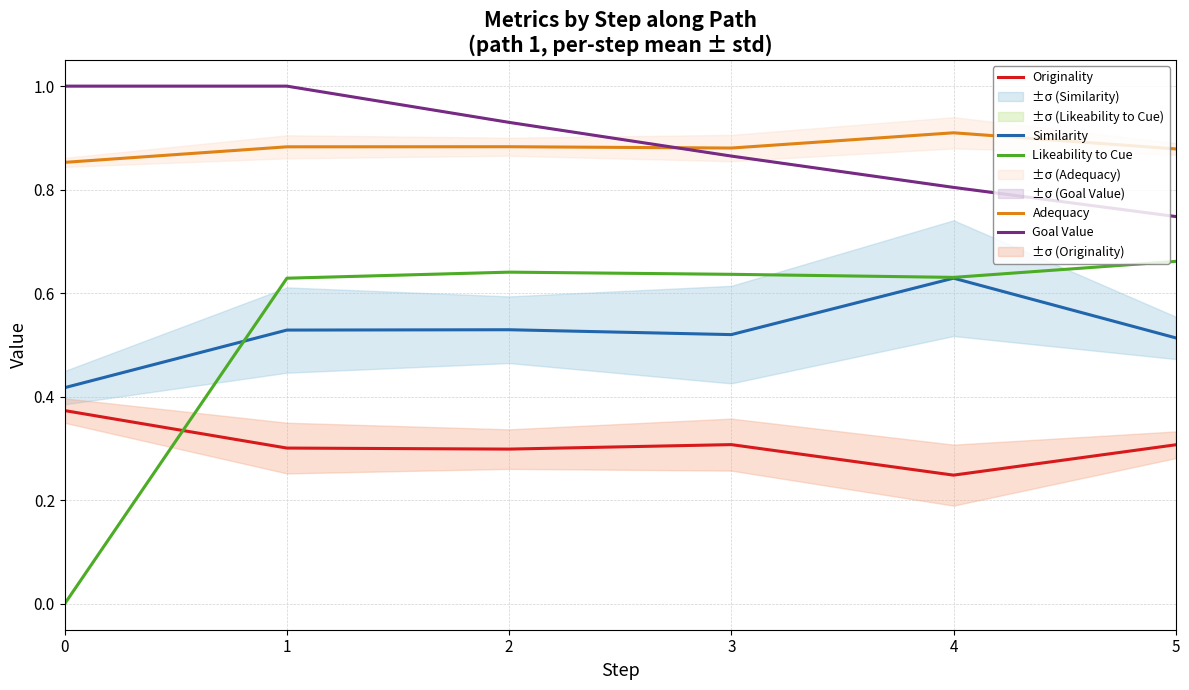

In Adequacy, how many points are higher than both neighbors (excluding endpoints)?

2